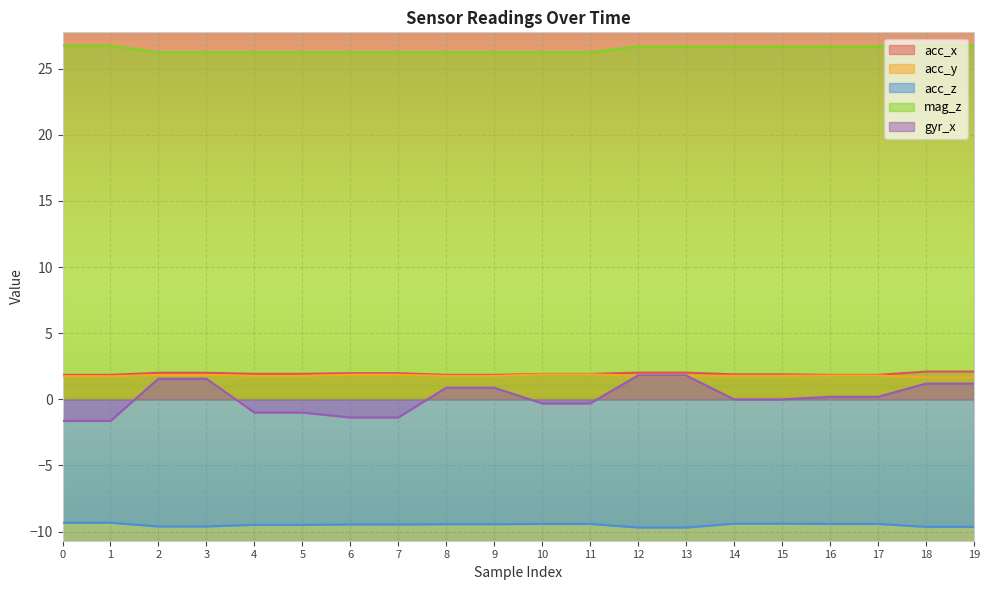

Reading left to right, extract all data points from this chart.

acc_x: 0=1.9	1=1.9	2=2.0	3=2.0	4=1.9	5=1.9	6=2.0	7=2.0	8=1.9	9=1.9	10=1.9	11=1.9	12=2.0	13=2.0	14=1.9	15=1.9	16=1.9	17=1.9	18=2.1	19=2.1
acc_y: 0=1.8	1=1.8	2=1.8	3=1.8	4=1.8	5=1.8	6=1.9	7=1.9	8=1.8	9=1.8	10=1.9	11=1.9	12=1.8	13=1.8	14=1.8	15=1.8	16=1.8	17=1.8	18=1.7	19=1.7
acc_z: 0=-9.3	1=-9.3	2=-9.6	3=-9.6	4=-9.5	5=-9.5	6=-9.5	7=-9.5	8=-9.4	9=-9.4	10=-9.4	11=-9.4	12=-9.7	13=-9.7	14=-9.4	15=-9.4	16=-9.4	17=-9.4	18=-9.6	19=-9.6
mag_z: 0=26.8	1=26.8	2=26.2	3=26.2	4=26.2	5=26.2	6=26.2	7=26.2	8=26.2	9=26.2	10=26.2	11=26.2	12=26.7	13=26.7	14=26.7	15=26.7	16=26.7	17=26.7	18=26.8	19=26.8
gyr_x: 0=-1.6	1=-1.6	2=1.6	3=1.6	4=-1.0	5=-1.0	6=-1.4	7=-1.4	8=0.9	9=0.9	10=-0.3	11=-0.3	12=1.8	13=1.8	14=0.0	15=0.0	16=0.2	17=0.2	18=1.2	19=1.2